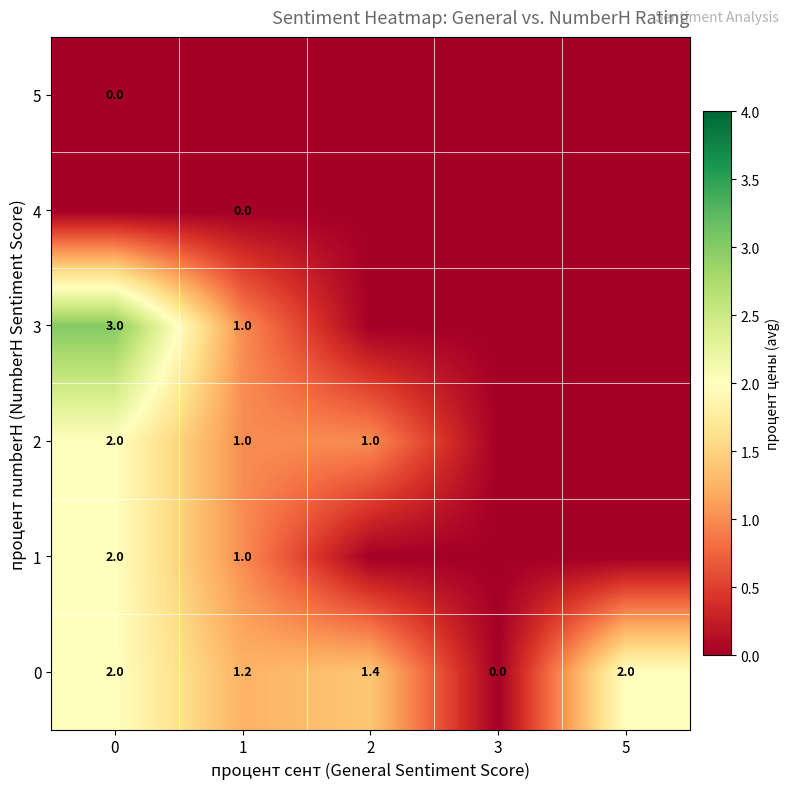

The 0 series shows 2.0 at 0. True or false?

True